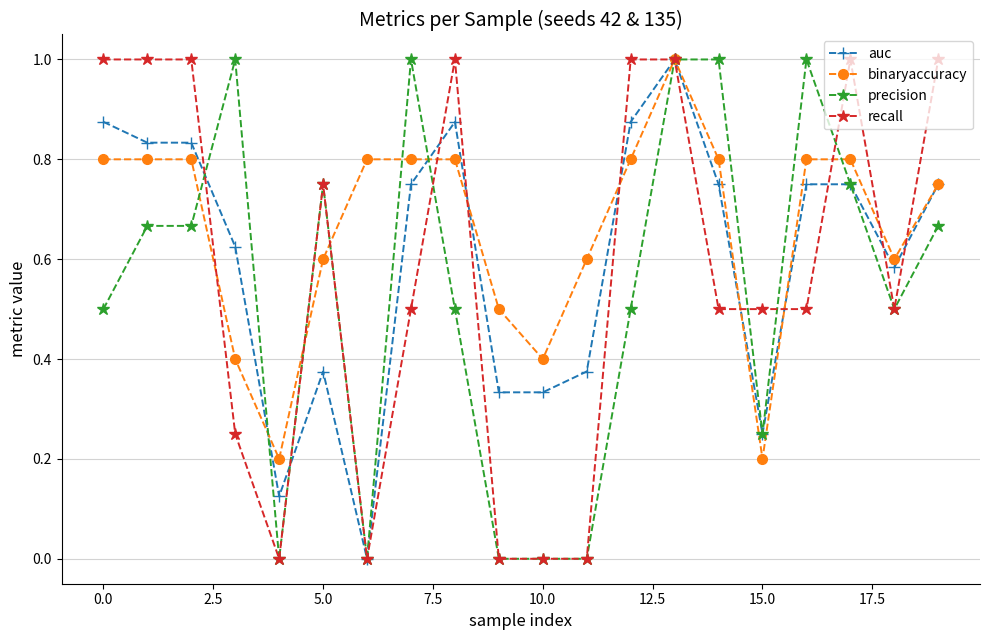

Which series has the largest total across all categories?

binaryaccuracy